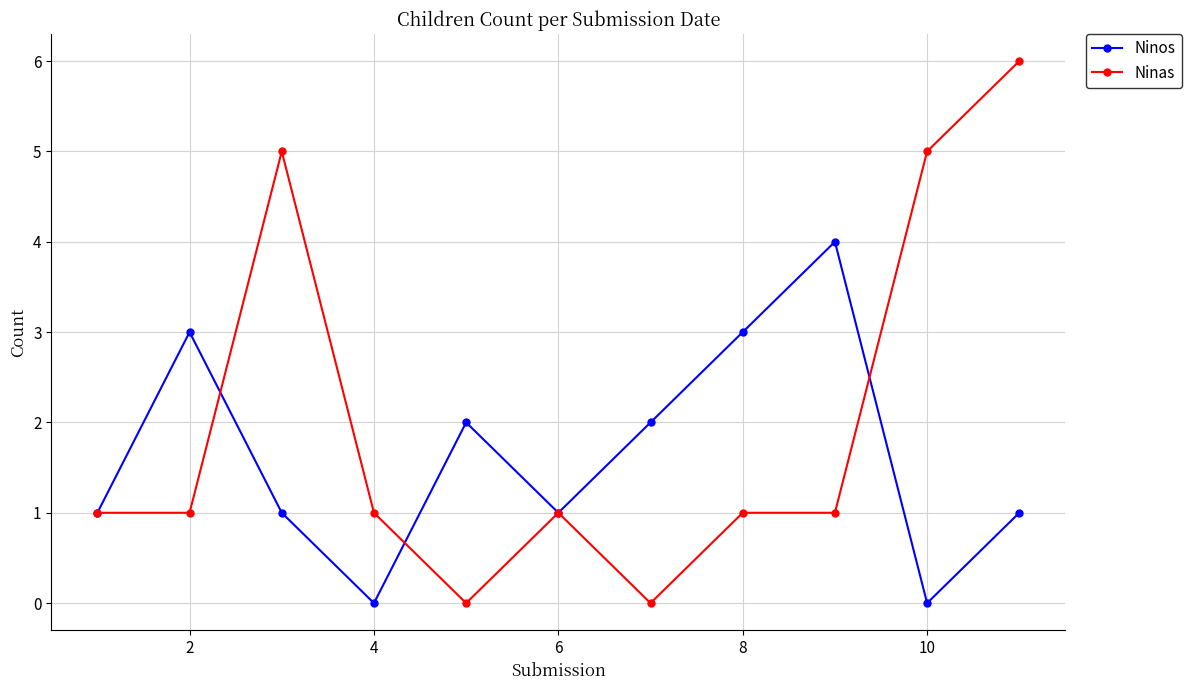

How many series are shown in this chart?

2